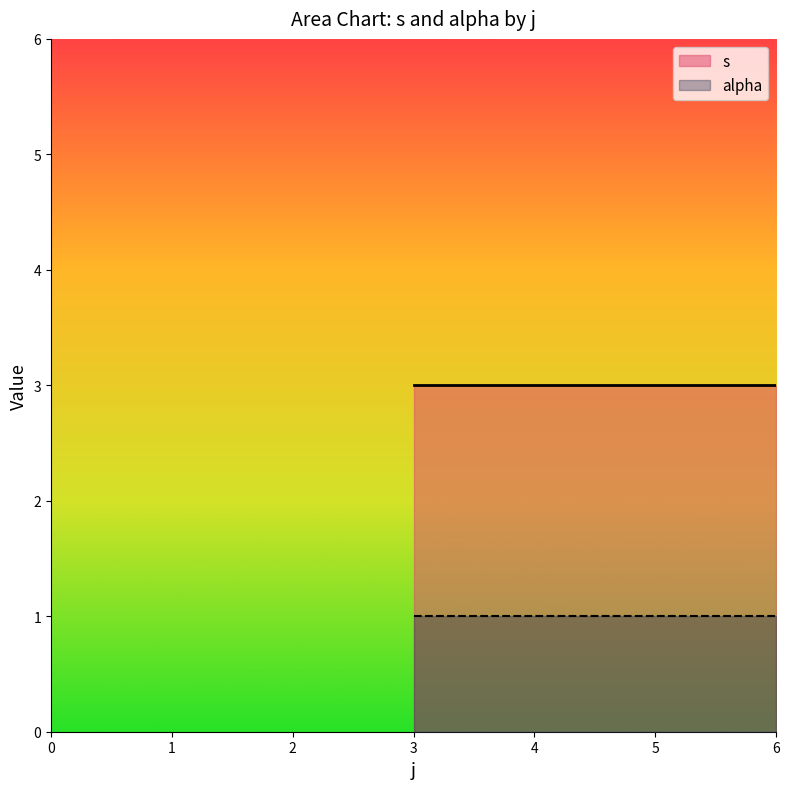

At which label does alpha reach its minimum?

4